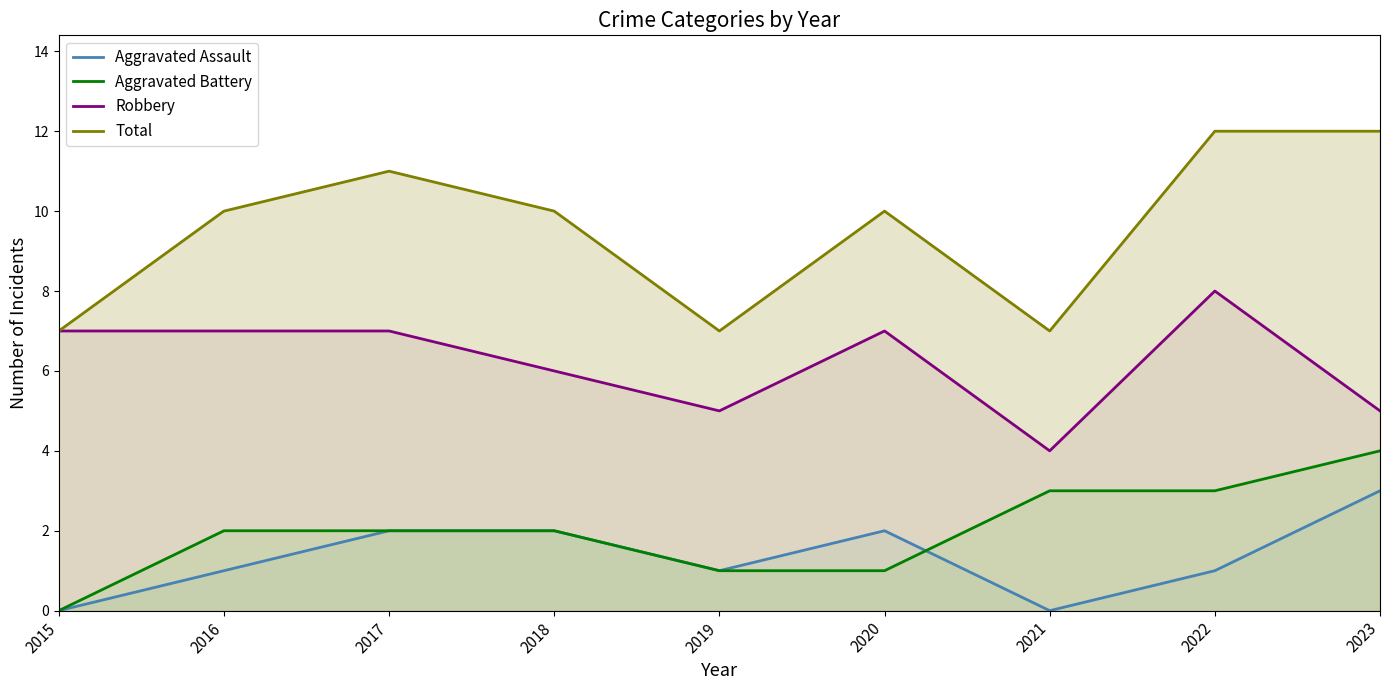

What are all the series names shown in the legend?

Aggravated Assault, Aggravated Battery, Robbery, Total